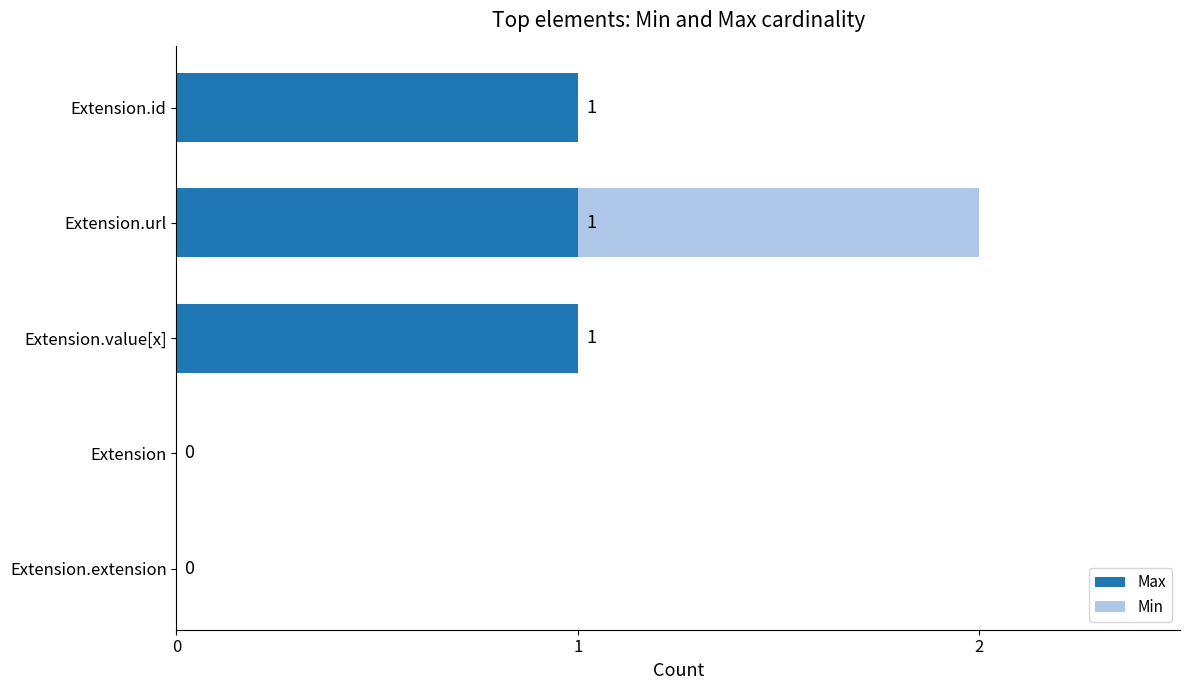

What is the sum of all Max values?

3